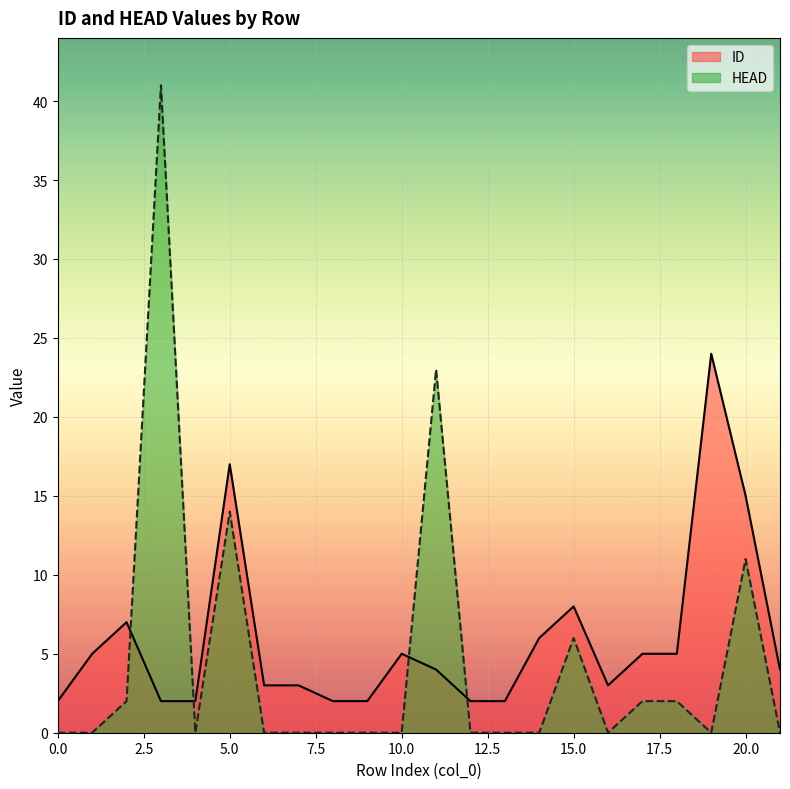

Between which two adjacent categories do ID and HEAD first intersect?

2 and 3